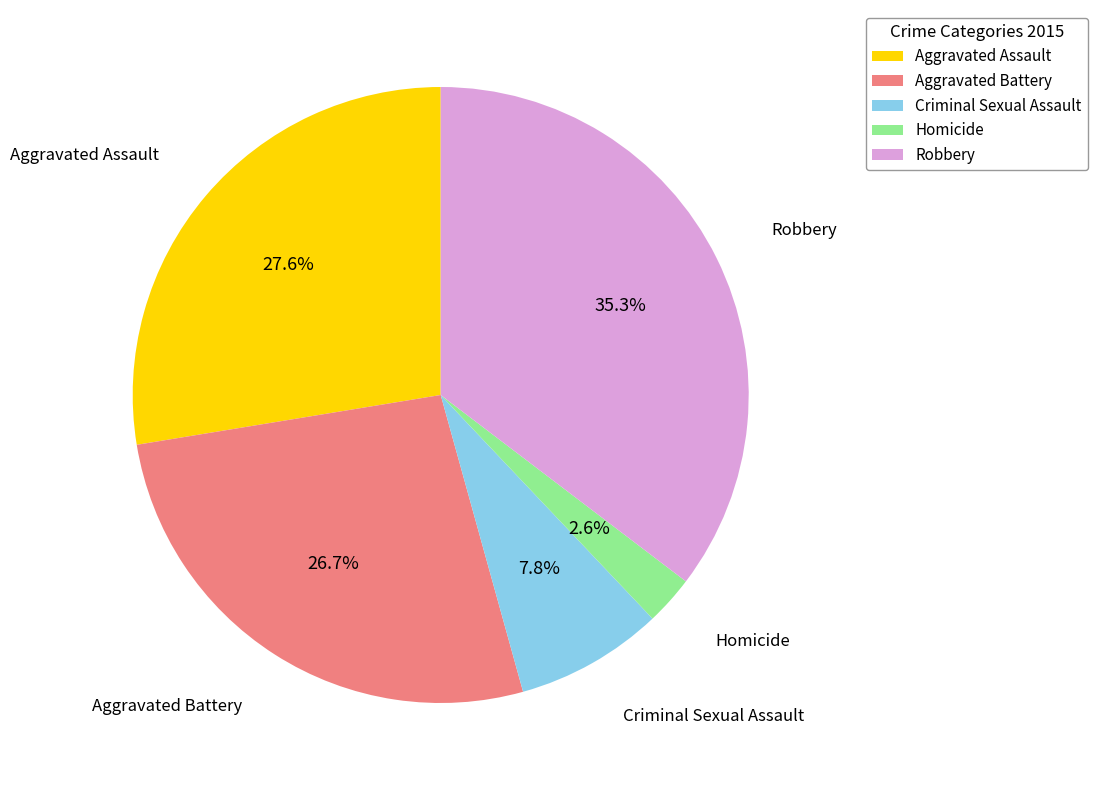

What is the smallest slice in the pie chart?

Homicide